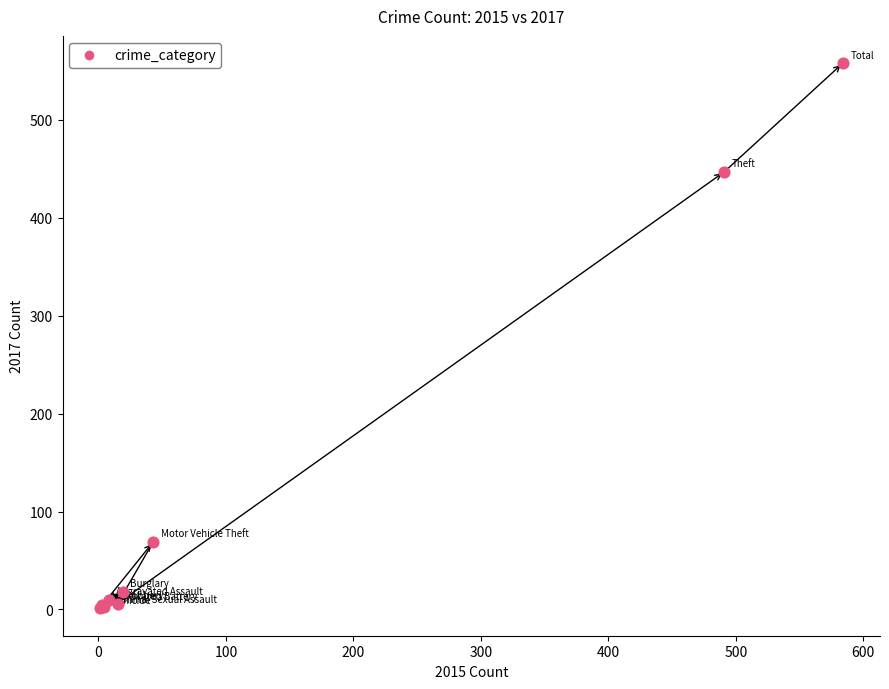

What Y value in the scatter plot is closest to 279?

447